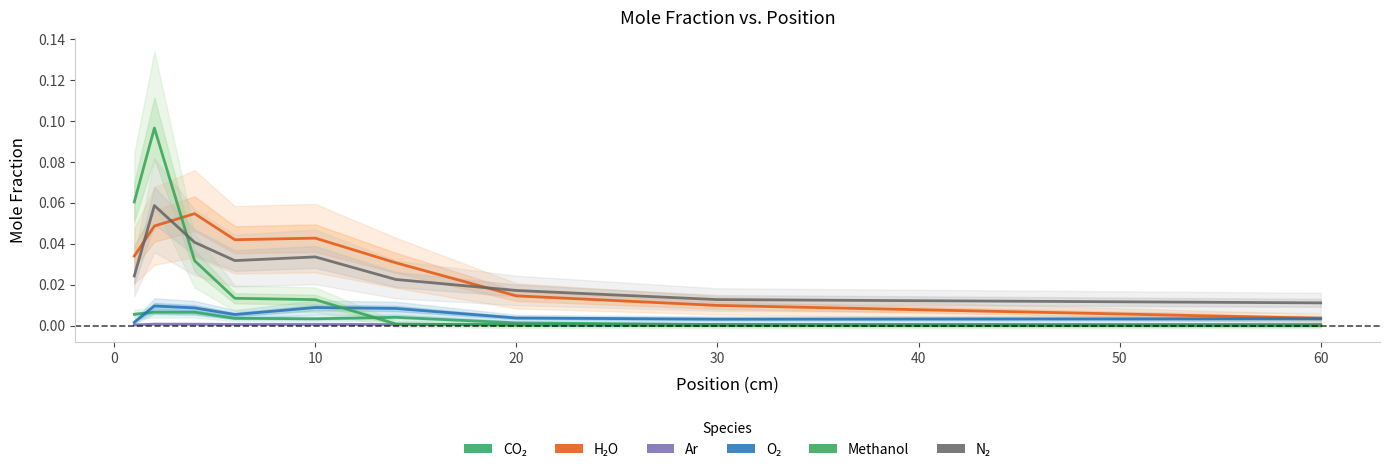

Reading left to right, what are all the values shown in this chart?

CO₂: 0.0	0.0	0.0	0.0	0.0	0.0	0.0	0.0	0.0
H₂O: 0.0	0.0	0.1	0.0	0.0	0.0	0.0	0.0	0.0
Ar: 0.0	0.0	0.0	0.0	0.0	0.0	0.0	0.0	0.0
O₂: 0.0	0.0	0.0	0.0	0.0	0.0	0.0	0.0	0.0
Methanol: 0.1	0.1	0.0	0.0	0.0	0.0	0.0	0.0	0.0
N₂: 0.0	0.1	0.0	0.0	0.0	0.0	0.0	0.0	0.0